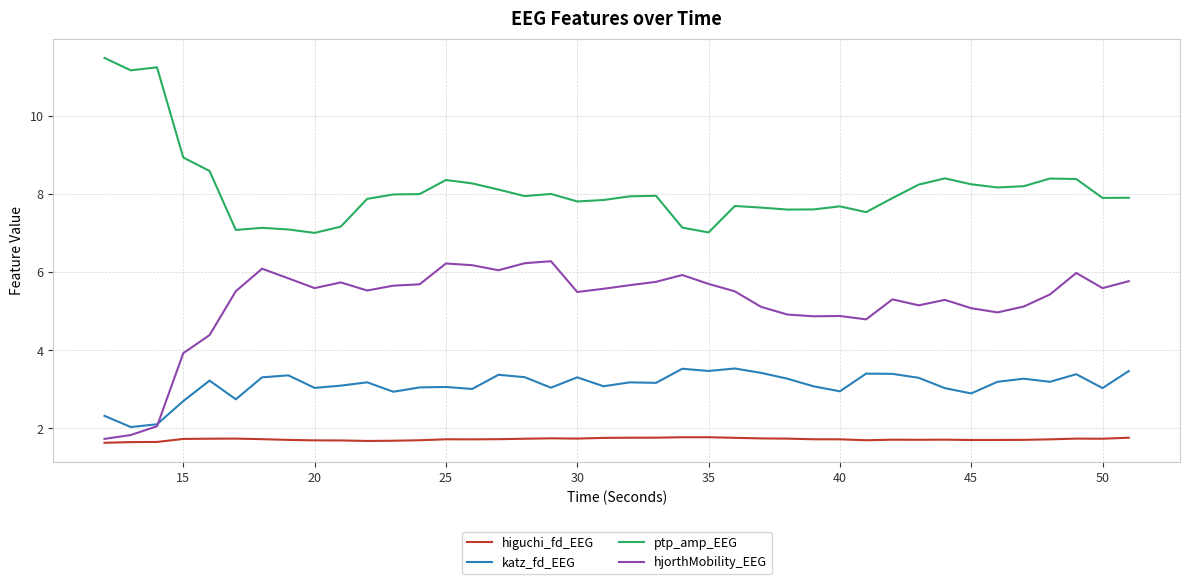

List the series in order of their overall mean, lowest first.

higuchi_fd_EEG, katz_fd_EEG, hjorthMobility_EEG, ptp_amp_EEG